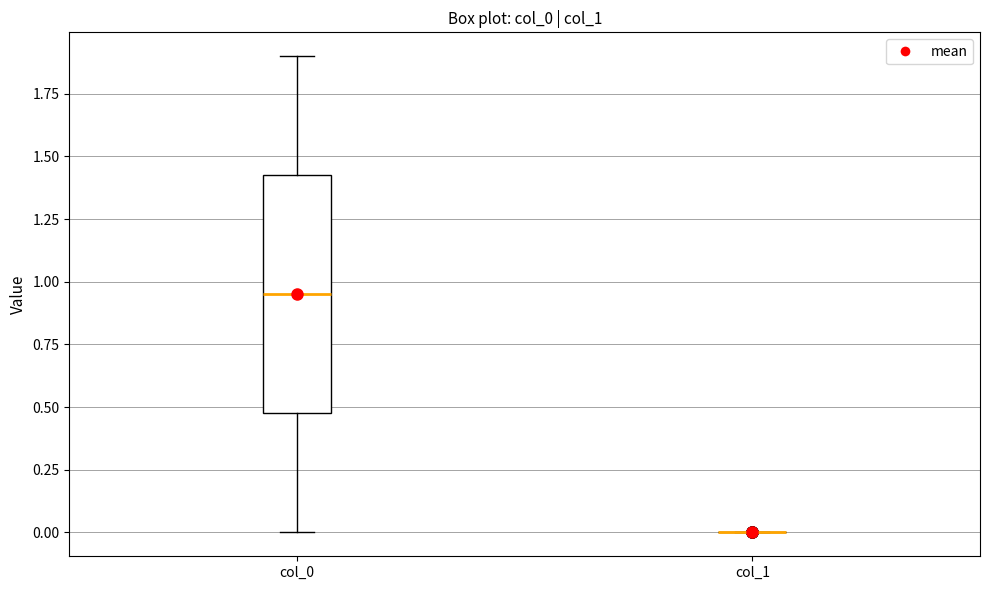

Reading left to right, transcribe this box plot: for each box, give where its median line is, the range the box spans, and where its two whiskers end, as read against the y-axis. The values are not printed on the chart, so give them approximately, as read against the axis.

col_0: median 0.95, box 0.50 to 1.45, whiskers 0.00 to 1.90
col_1: box collapsed to a line at 0.00, whiskers 0.00 to 0.00